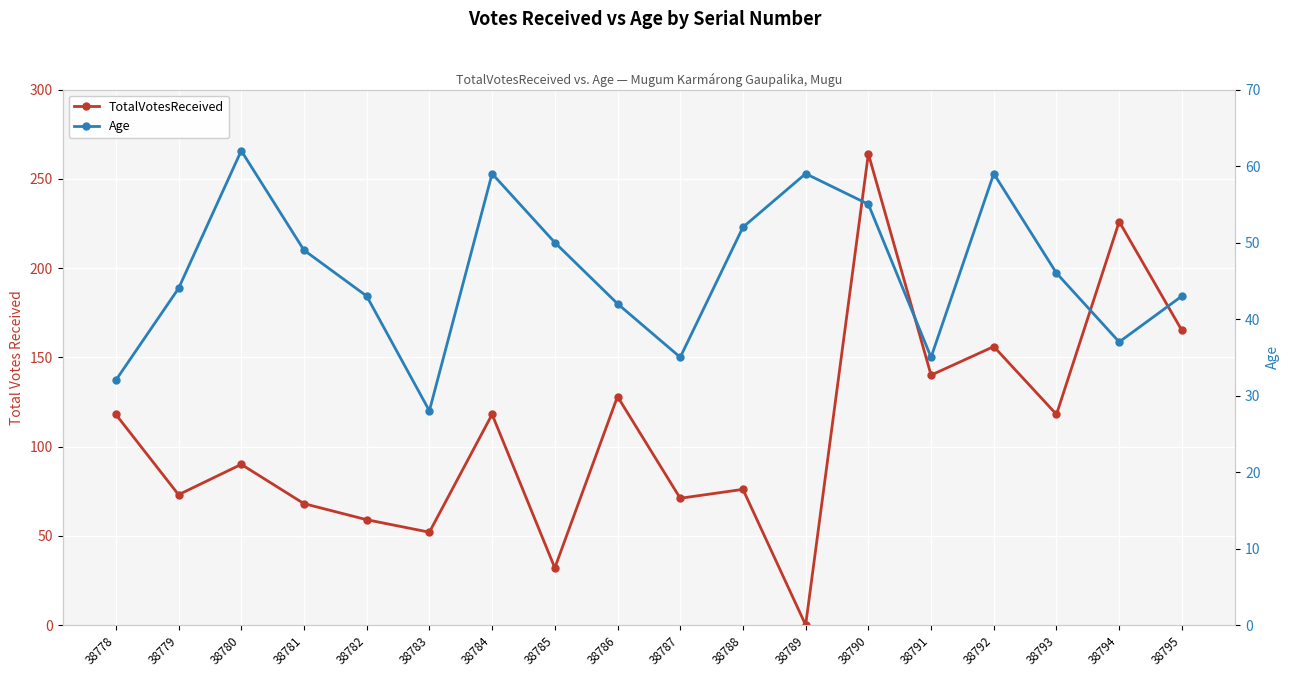

How many times do Age and TotalVotesReceived cross each other?

4